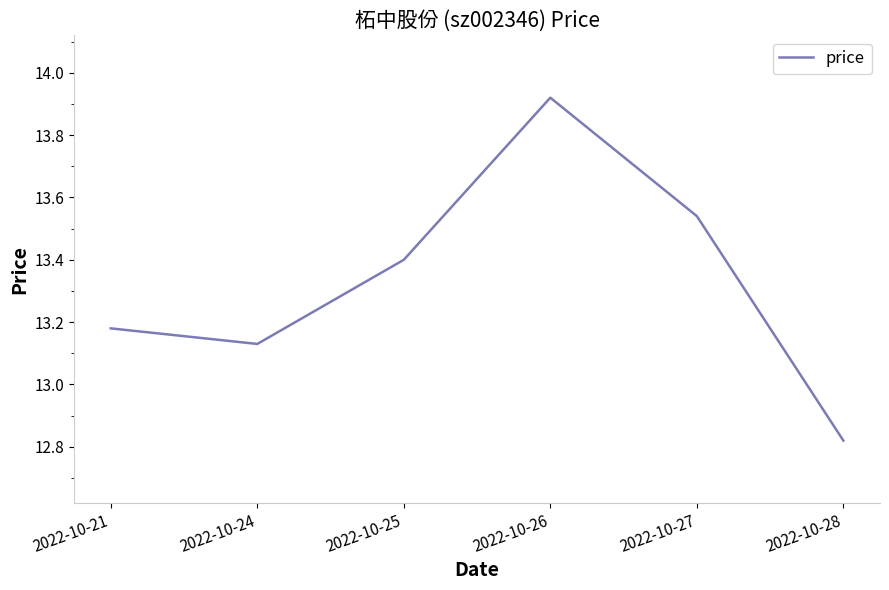

Rank the categories by value from lowest to highest.

2022-10-28, 2022-10-24, 2022-10-21, 2022-10-25, 2022-10-27, 2022-10-26